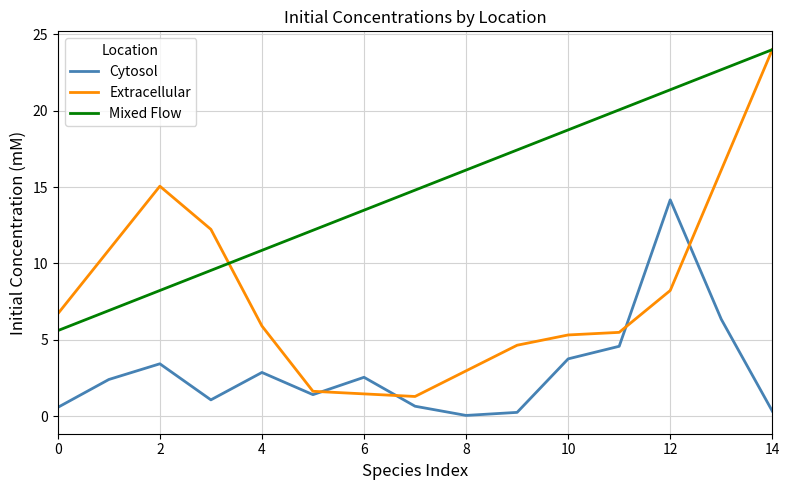

True or false: Mixed Flow and Cytosol cross at least once.

False